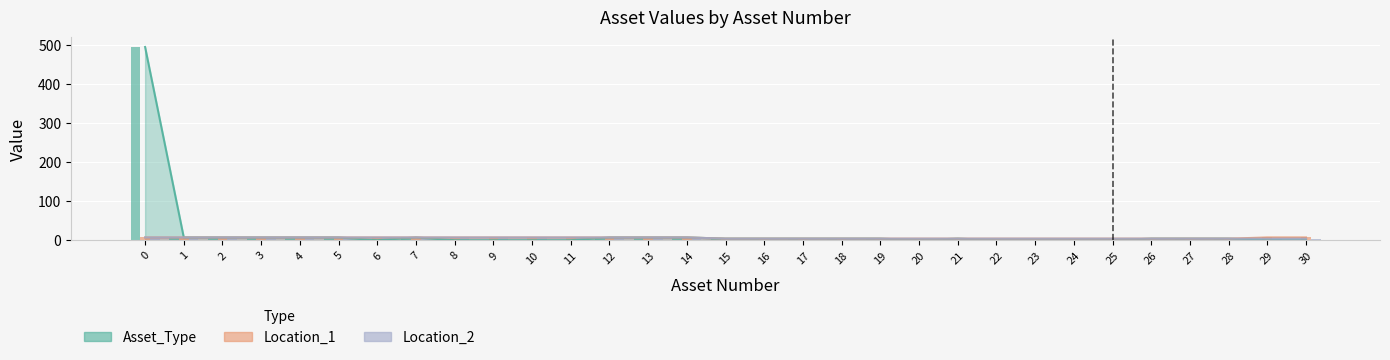

At 4, list the series in order from largest to smallest.

Asset_Type, Location_1, Location_2